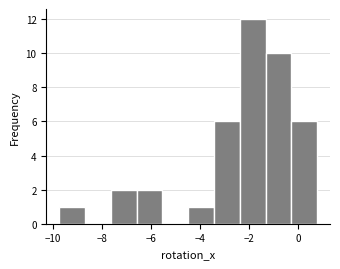

Reading left to right, transcribe this chart: for each bar, give the range it covers on the x-axis and its height. Neither the bar edges nor the heights are printed on the chart, so give them approximately, as read against the axes.

-9.8 to -8.8: 1
-8.8 to -7.6: 0
-7.6 to -6.6: 2
-6.6 to -5.6: 2
-5.6 to -4.4: 0
-4.4 to -3.4: 1
-3.4 to -2.4: 6
-2.4 to -1.4: 12
-1.4 to -0.2: 10
-0.2 to 0.8: 6